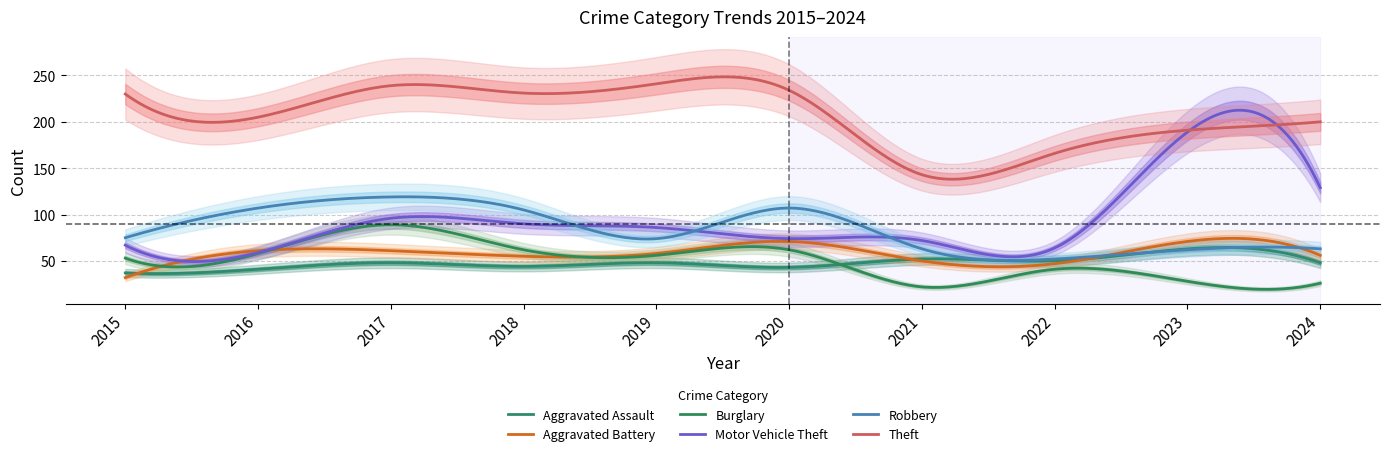

Rank the series by their maximum value, from lowest to highest.

Aggravated Assault, Aggravated Battery, Burglary, Robbery, Motor Vehicle Theft, Theft